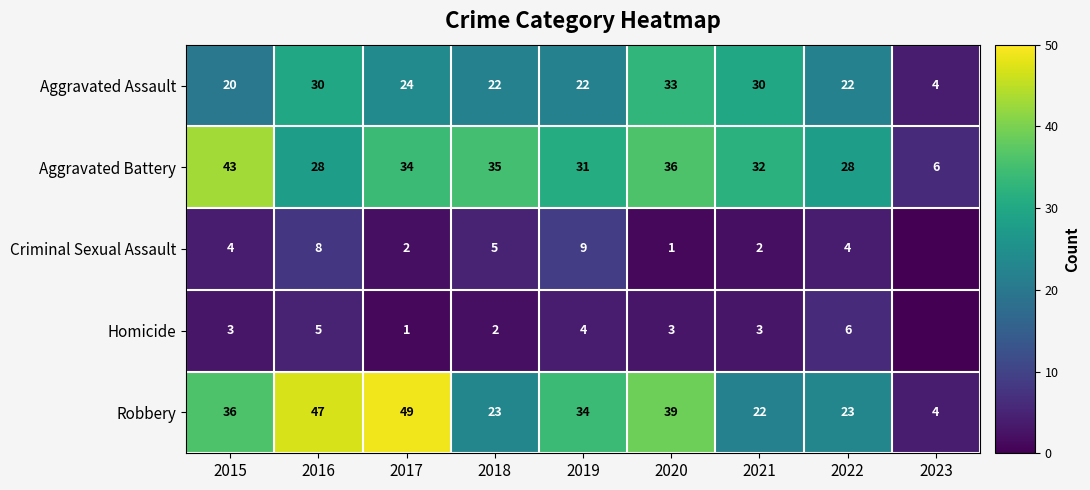

At 2020, list the series in order from largest to smallest.

Robbery, Aggravated Battery, Aggravated Assault, Homicide, Criminal Sexual Assault